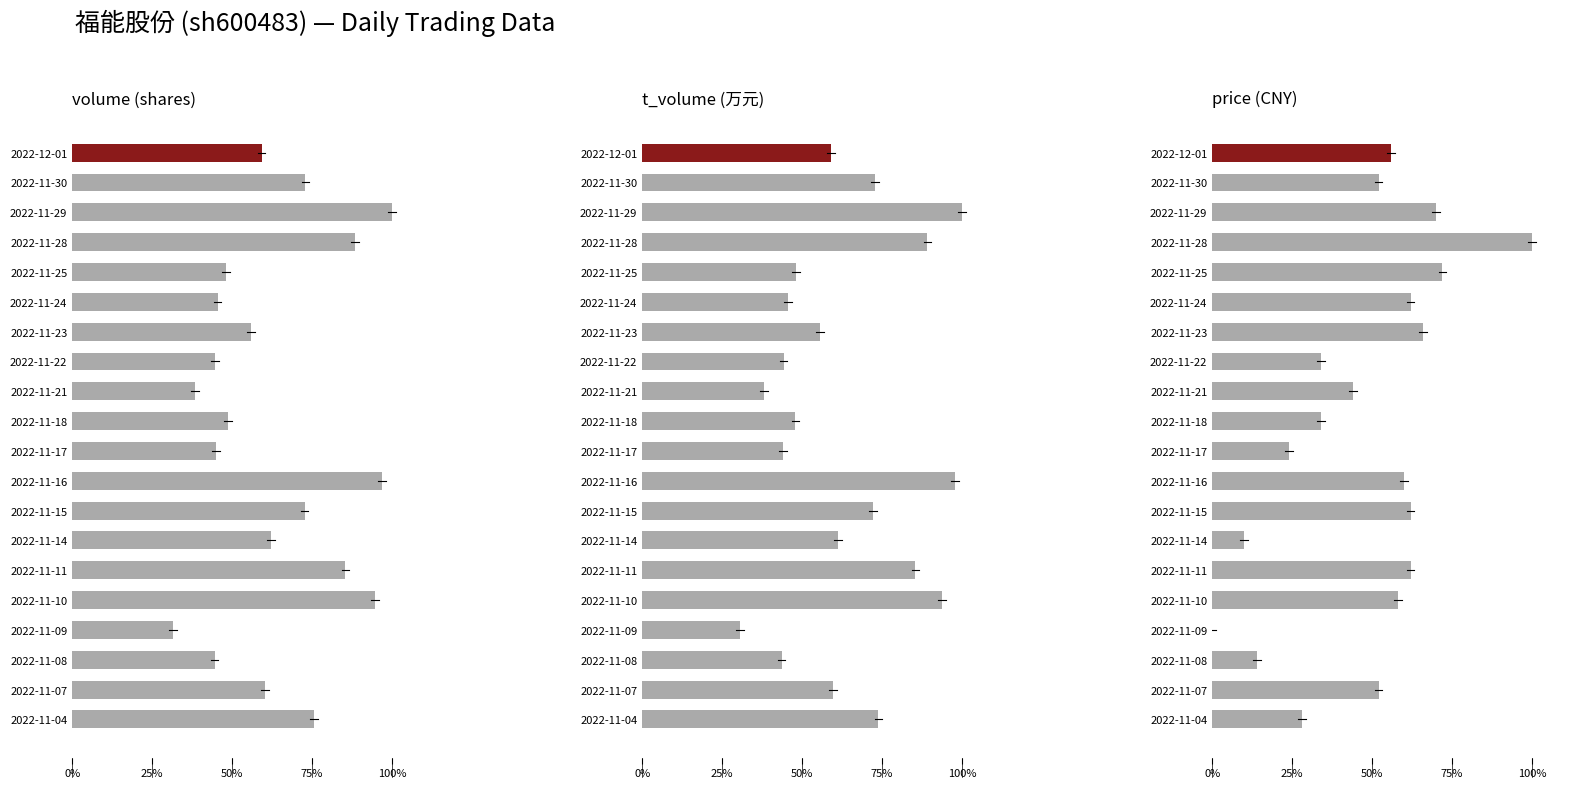

How many bars are there in total?

60